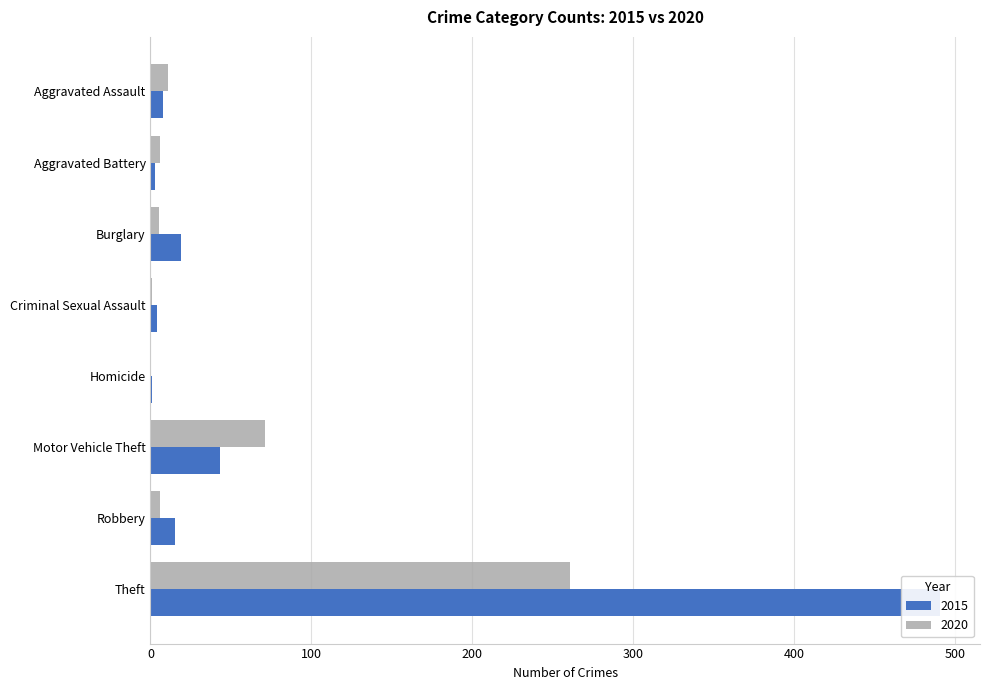

At which label does 2020 reach its minimum?

Homicide